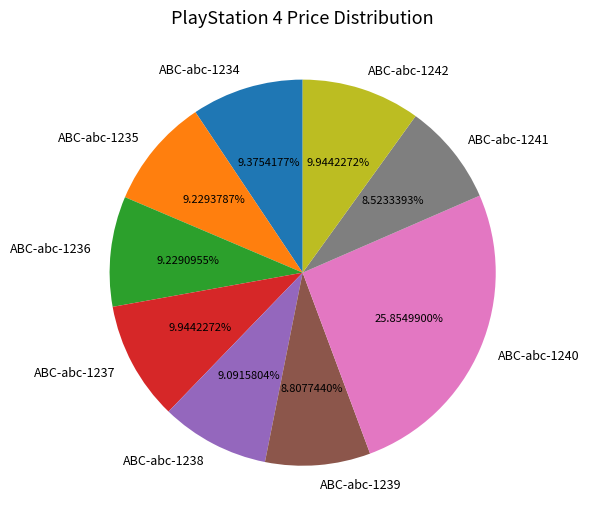

How many segments does this pie chart have?

9